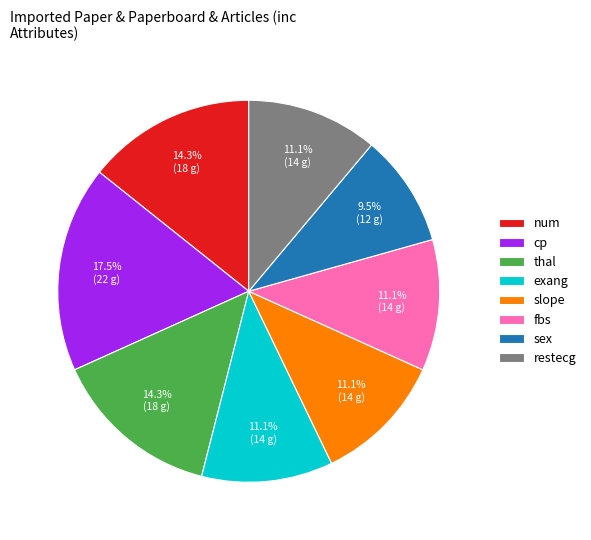

Is there any slice that represents more than half of the pie?

No